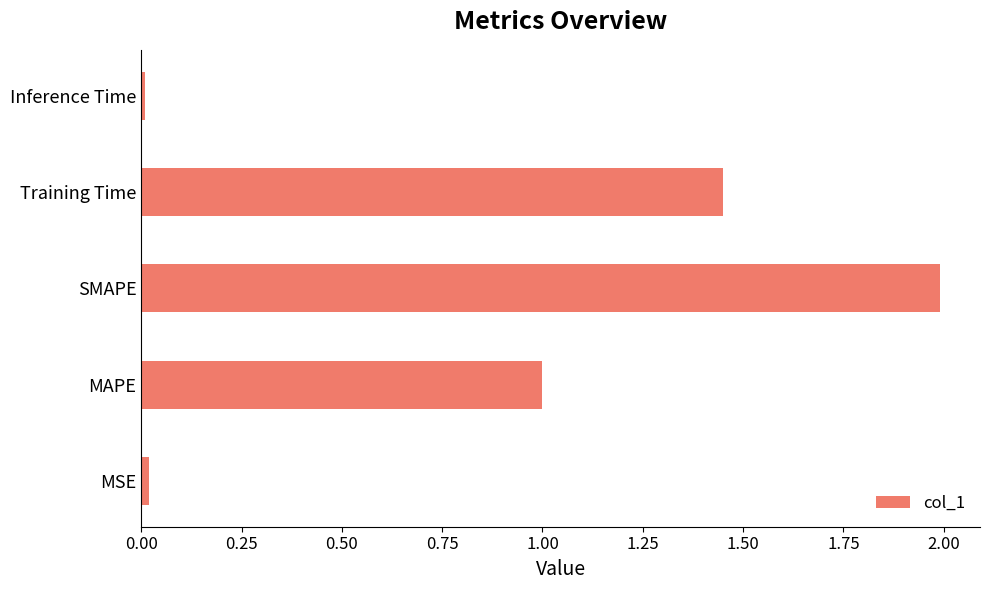

Which has a higher value, MSE or SMAPE?

SMAPE